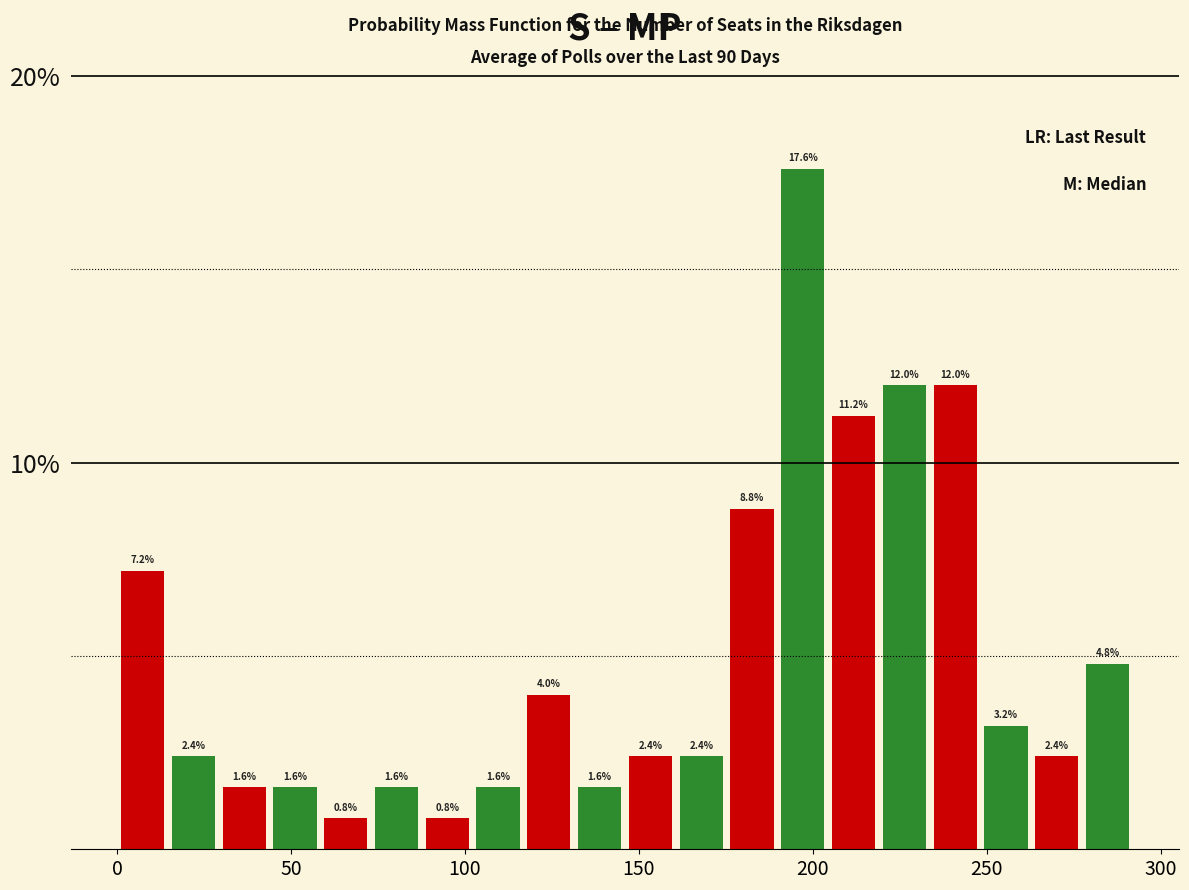

Around what value on the x-axis is the tallest bar? Give the approximate position of its centre, as read against the axis.

195